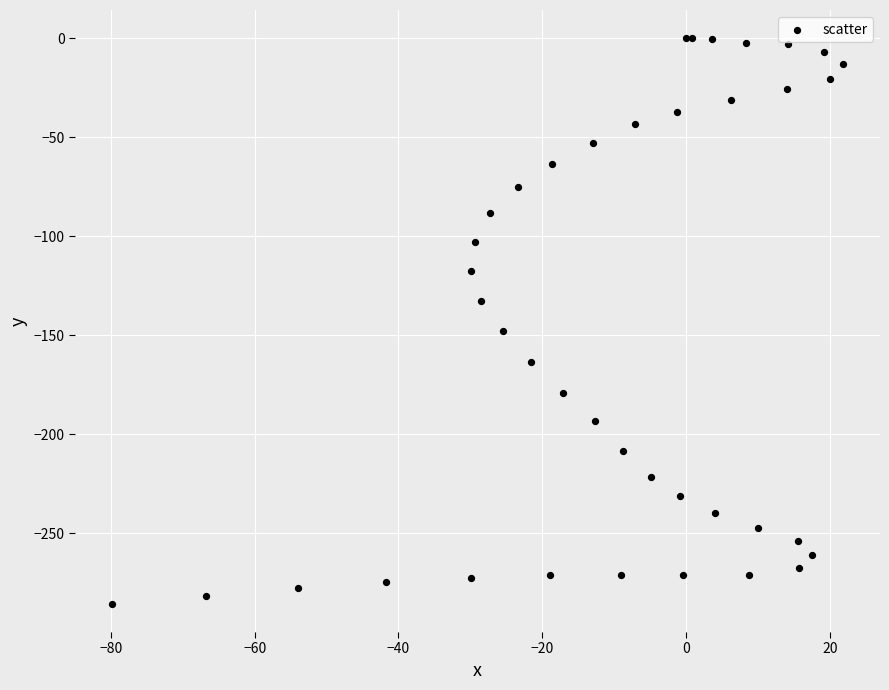

What Y value in the scatter plot is closest to -142?

-148.0